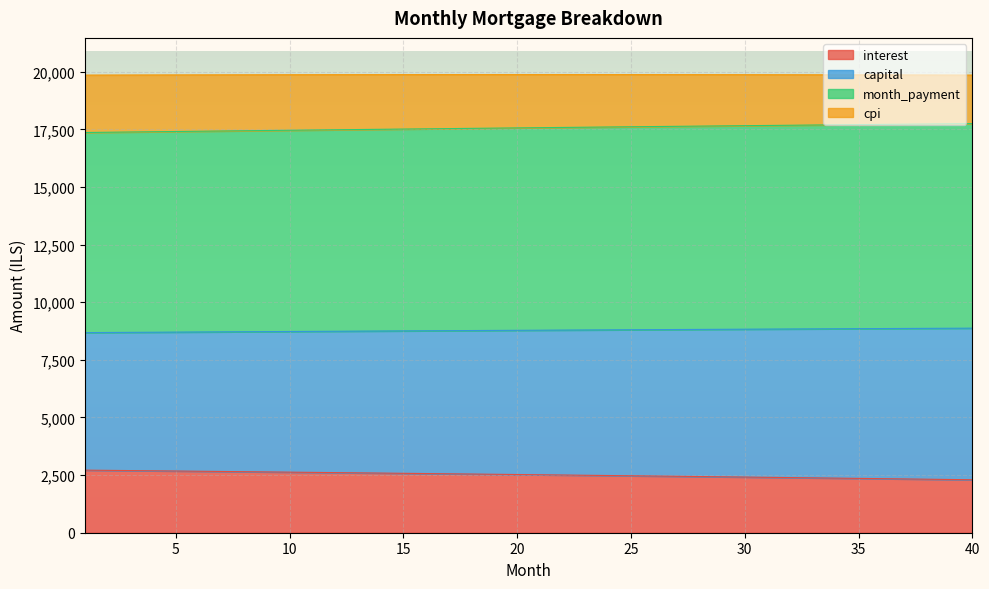

Where does the interest series first go above 2525?

1